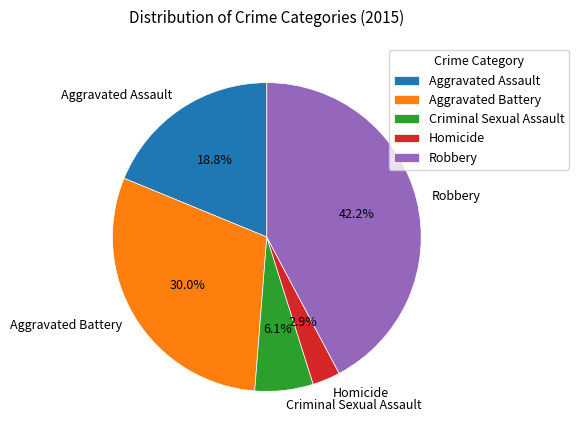

What percentage is the Aggravated Battery slice, to the nearest percent?

30%